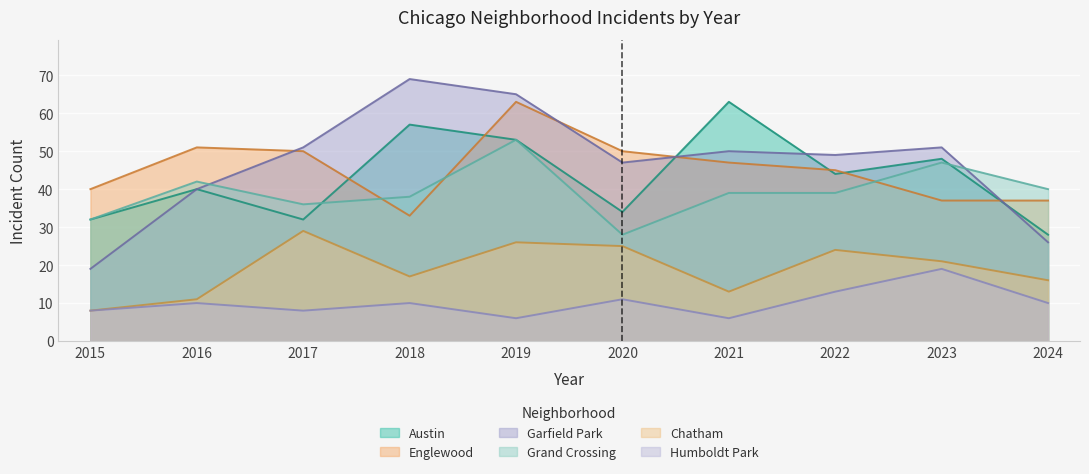

Does the chart display data point markers on the line(s)?

No